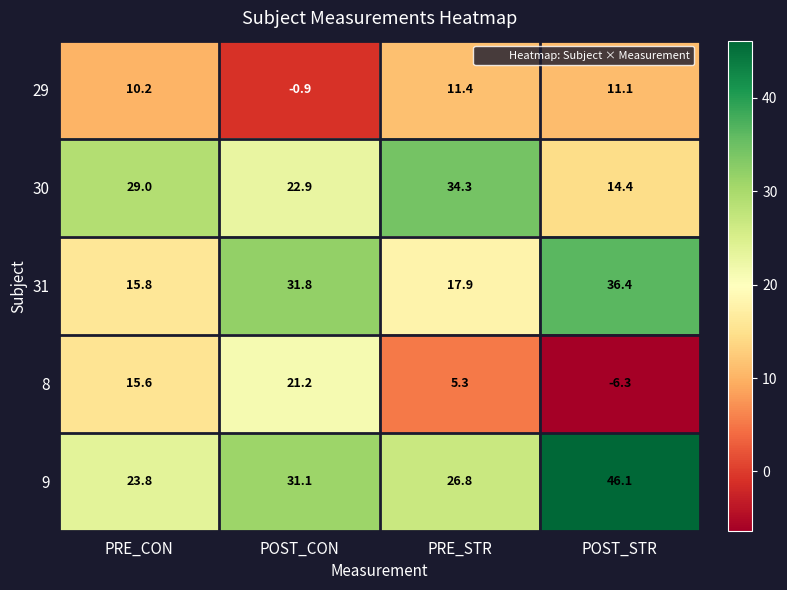

What is the difference between the 30 values at PRE_STR and PRE_CON?

5.3